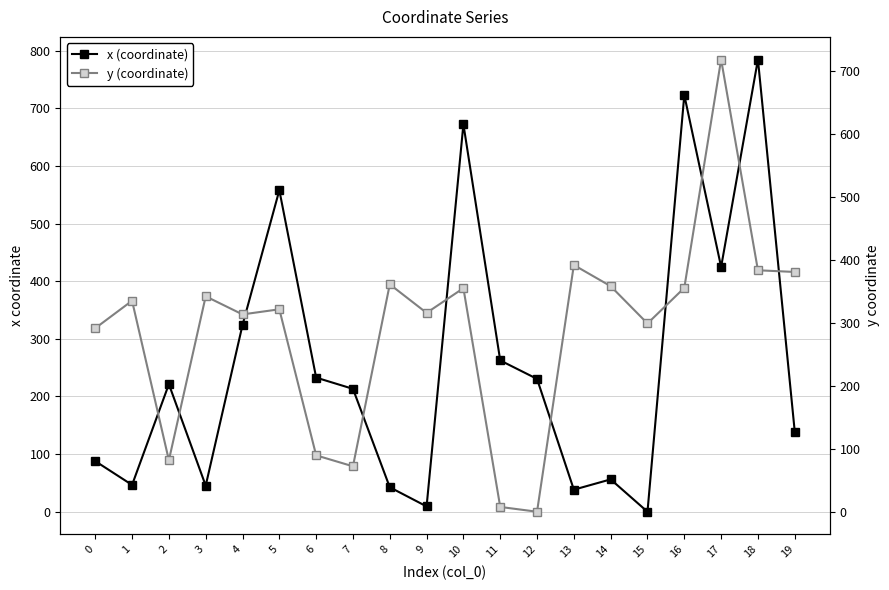

The x (coordinate) series shows 65.5 at 1. True or false?

False